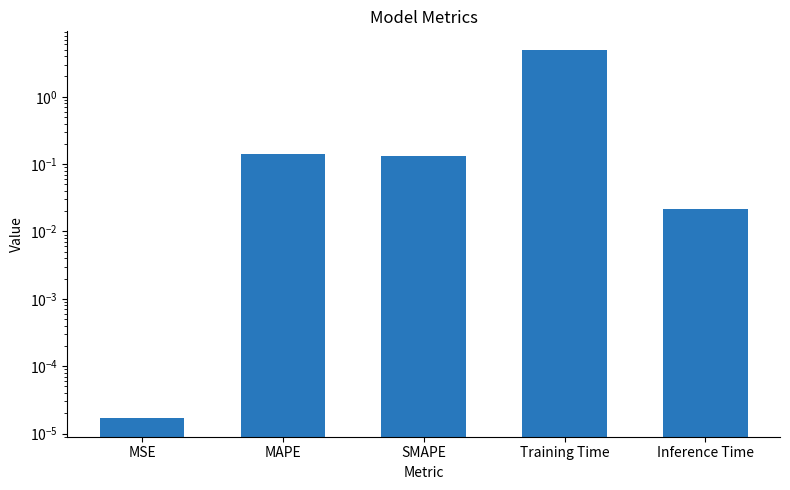

At which category does the chart reach its peak across all series?

Training Time